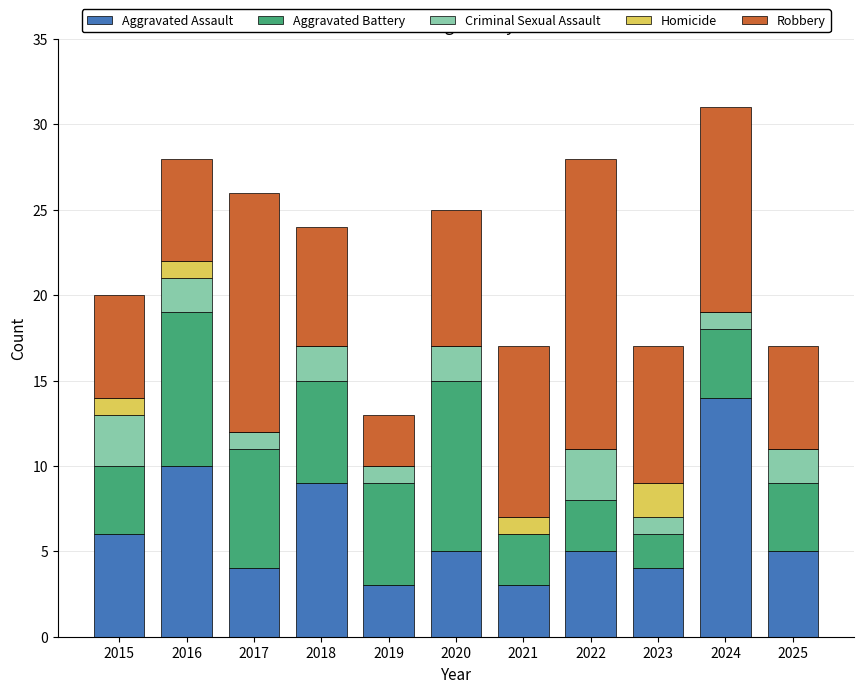

Count the number of categories in the chart.

11